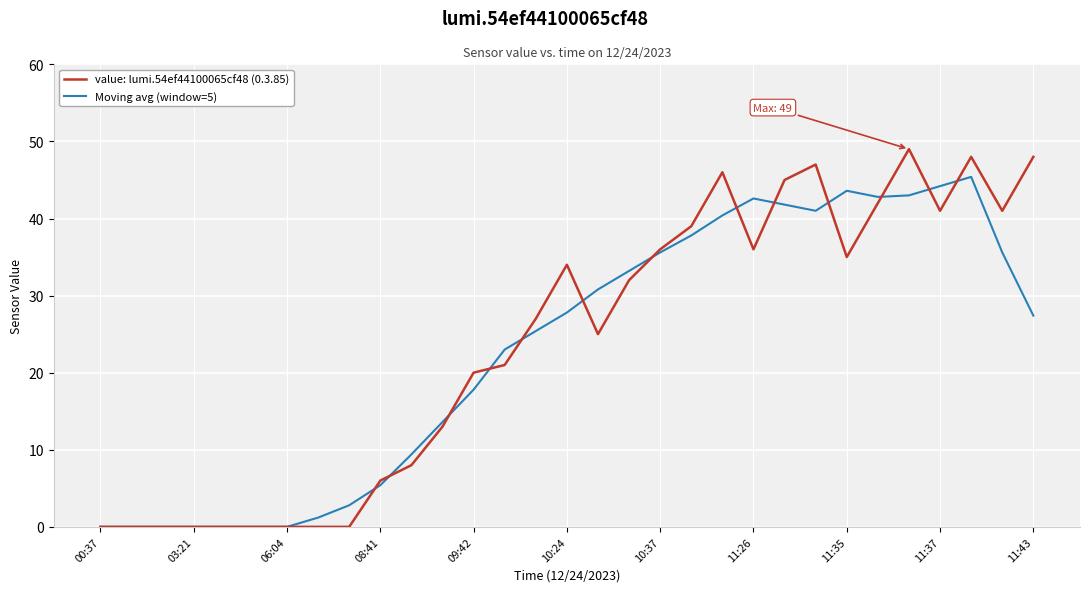

What is the greatest value displayed?

49.0